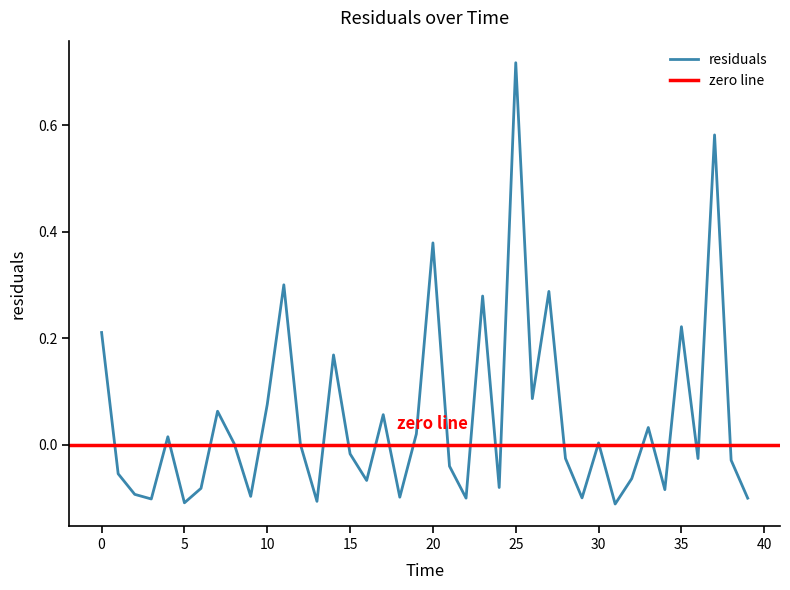

List the labels in order of value, largest first.

25.0, 37.0, 20.0, 11.0, 27.0, 23.0, 35.0, 0.0, 14.0, 26.0, 10.0, 7.0, 17.0, 33.0, 19.0, 4.0, 30.0, 8.0, 12.0, 15.0, 28.0, 36.0, 38.0, 21.0, 1.0, 32.0, 16.0, 24.0, 6.0, 34.0, 2.0, 9.0, 18.0, 29.0, 22.0, 39.0, 3.0, 13.0, 5.0, 31.0